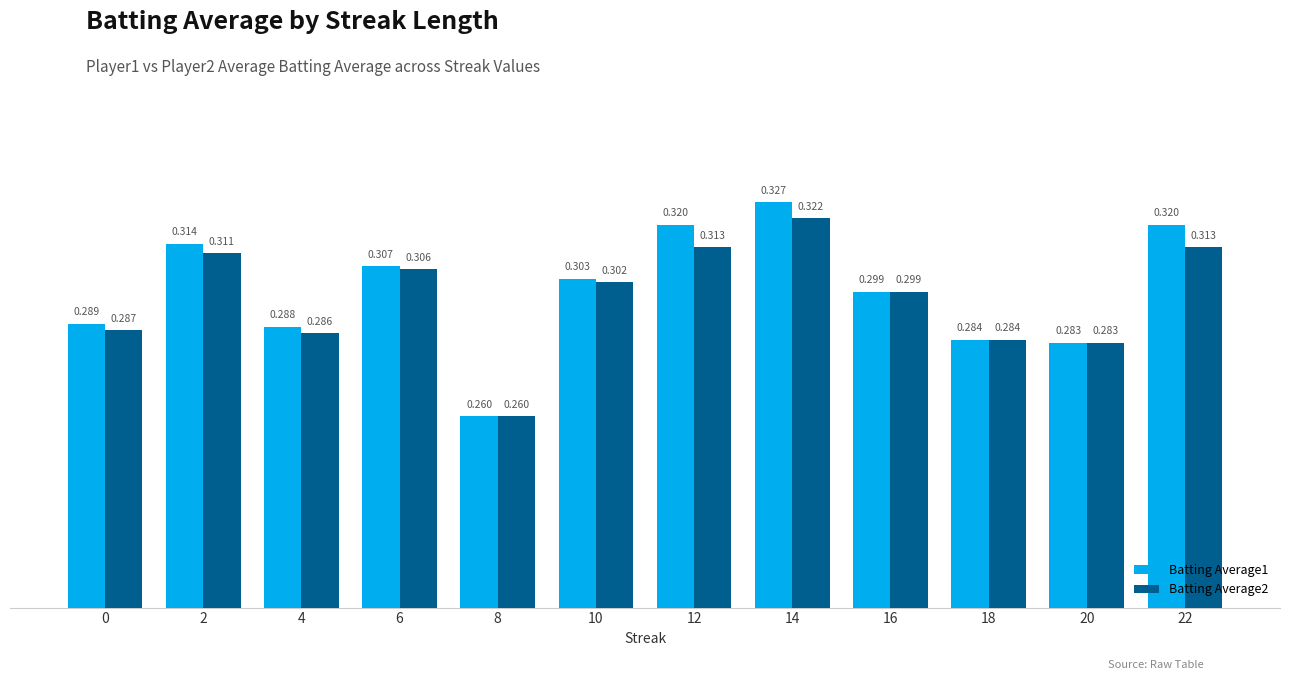

Reading left to right, extract all data points from this chart.

Batting Average1: 0=0.3	2=0.3	4=0.3	6=0.3	8=0.3	10=0.3	12=0.3	14=0.3	16=0.3	18=0.3	20=0.3	22=0.3
Batting Average2: 0=0.3	2=0.3	4=0.3	6=0.3	8=0.3	10=0.3	12=0.3	14=0.3	16=0.3	18=0.3	20=0.3	22=0.3